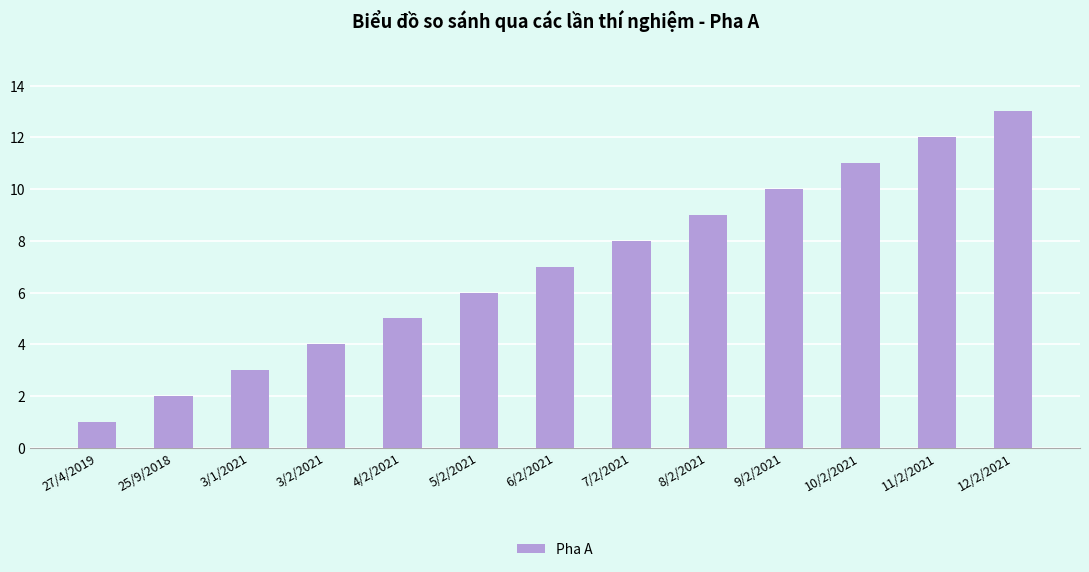

The chart shows a value of 13 at 7/2/2021. True or false?

False